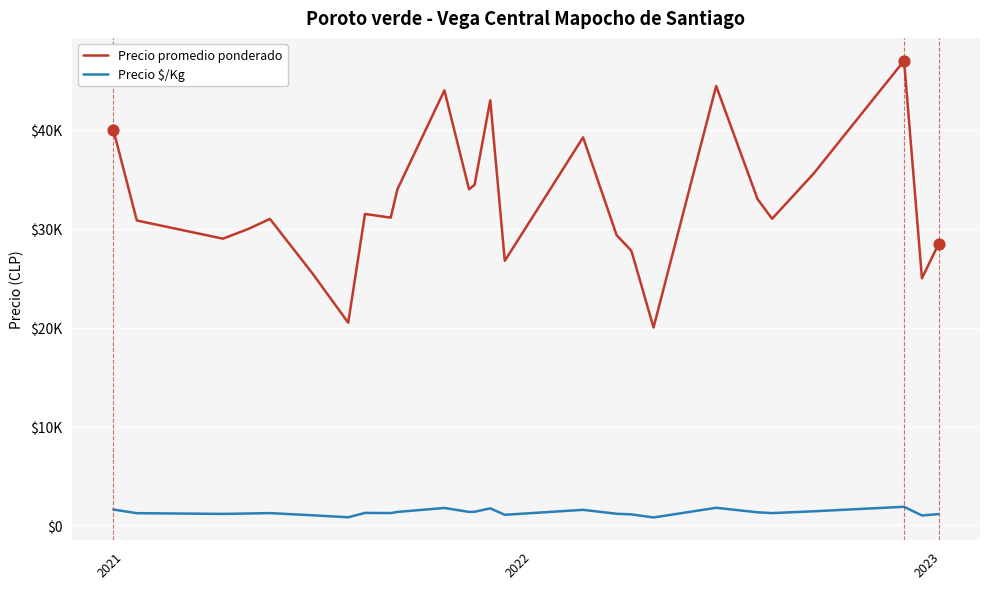

What are all the series names shown in the legend?

Precio promedio ponderado, Precio $/Kg